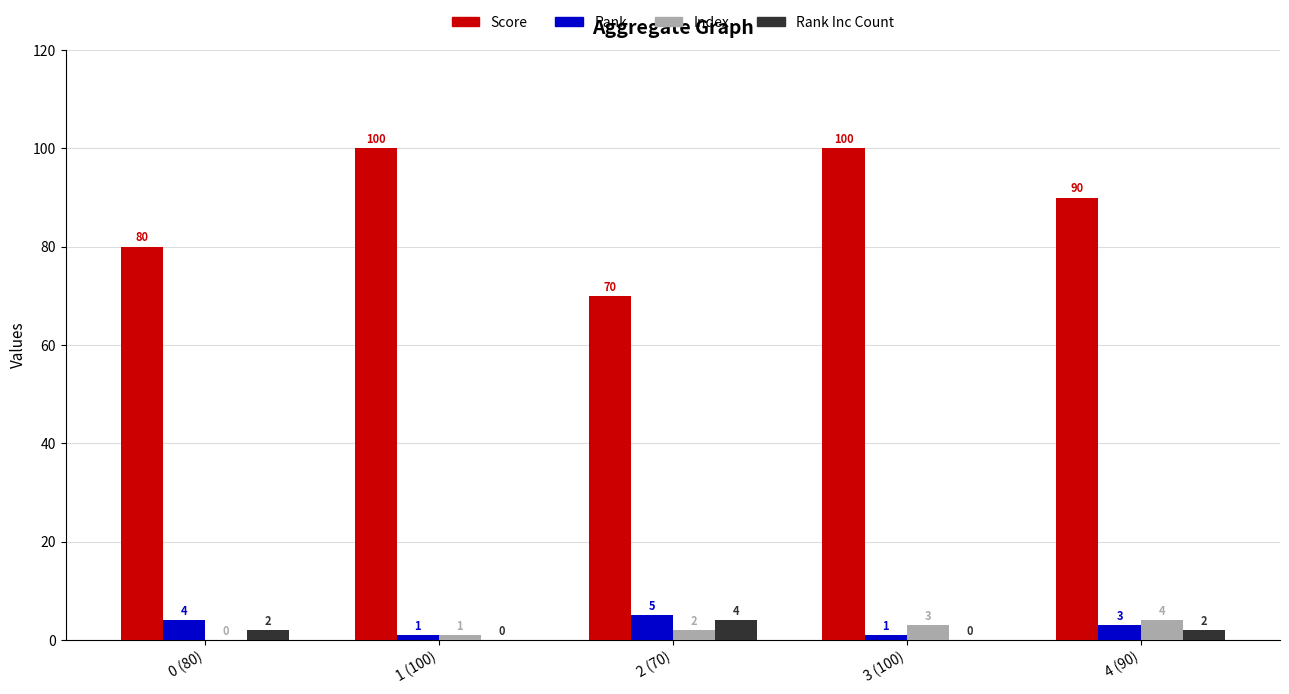

At which label does Index reach its peak?

4 (90)